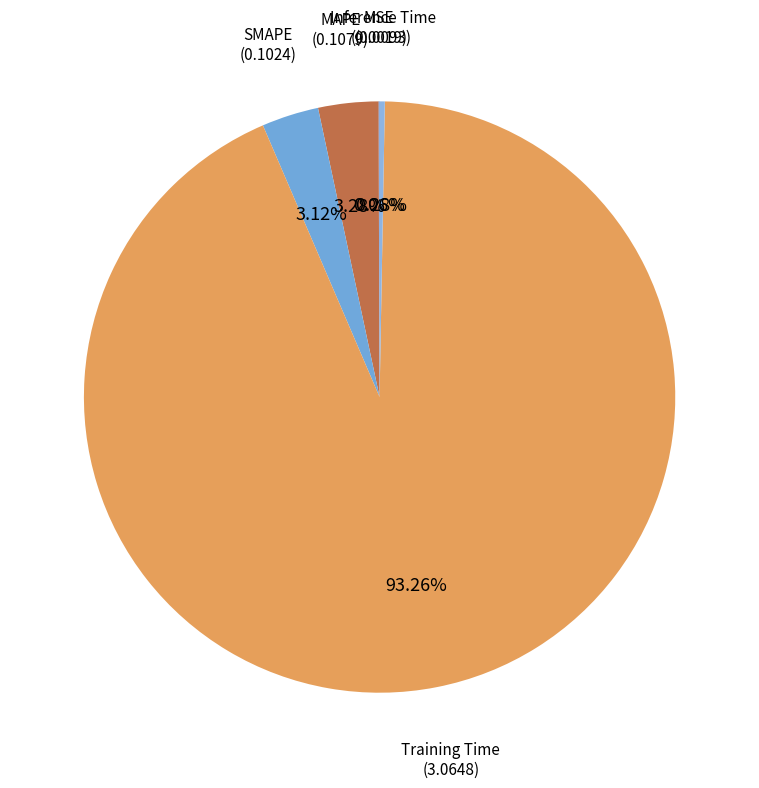

Rank the categories by value from lowest to highest.

MSE, Inference Time, SMAPE, MAPE, Training Time